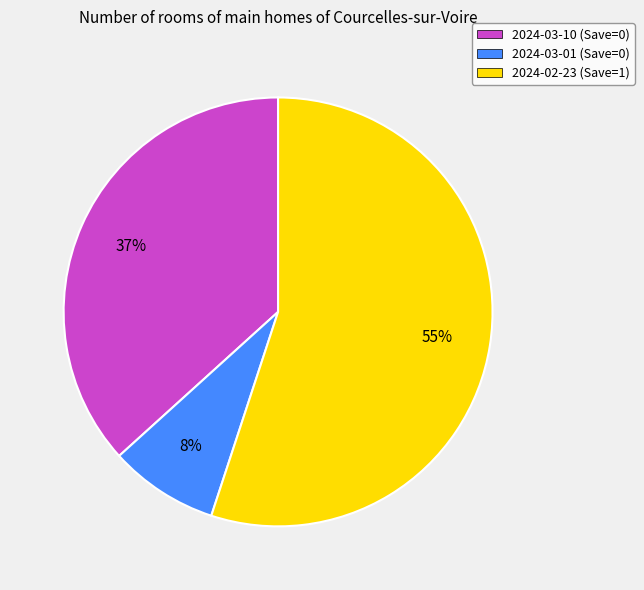

To the nearest percent, what portion does 2024-02-23 (Save=1) represent?

55%